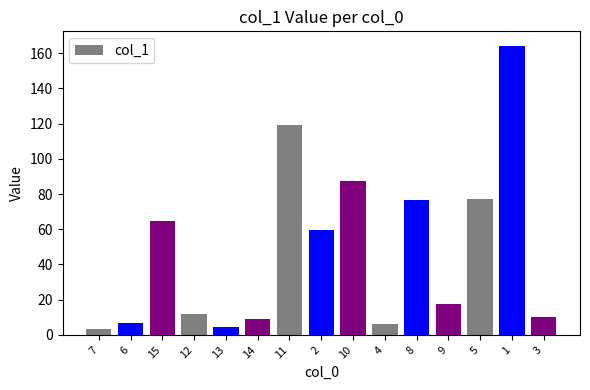

What is the maximum value shown in the chart?

164.2